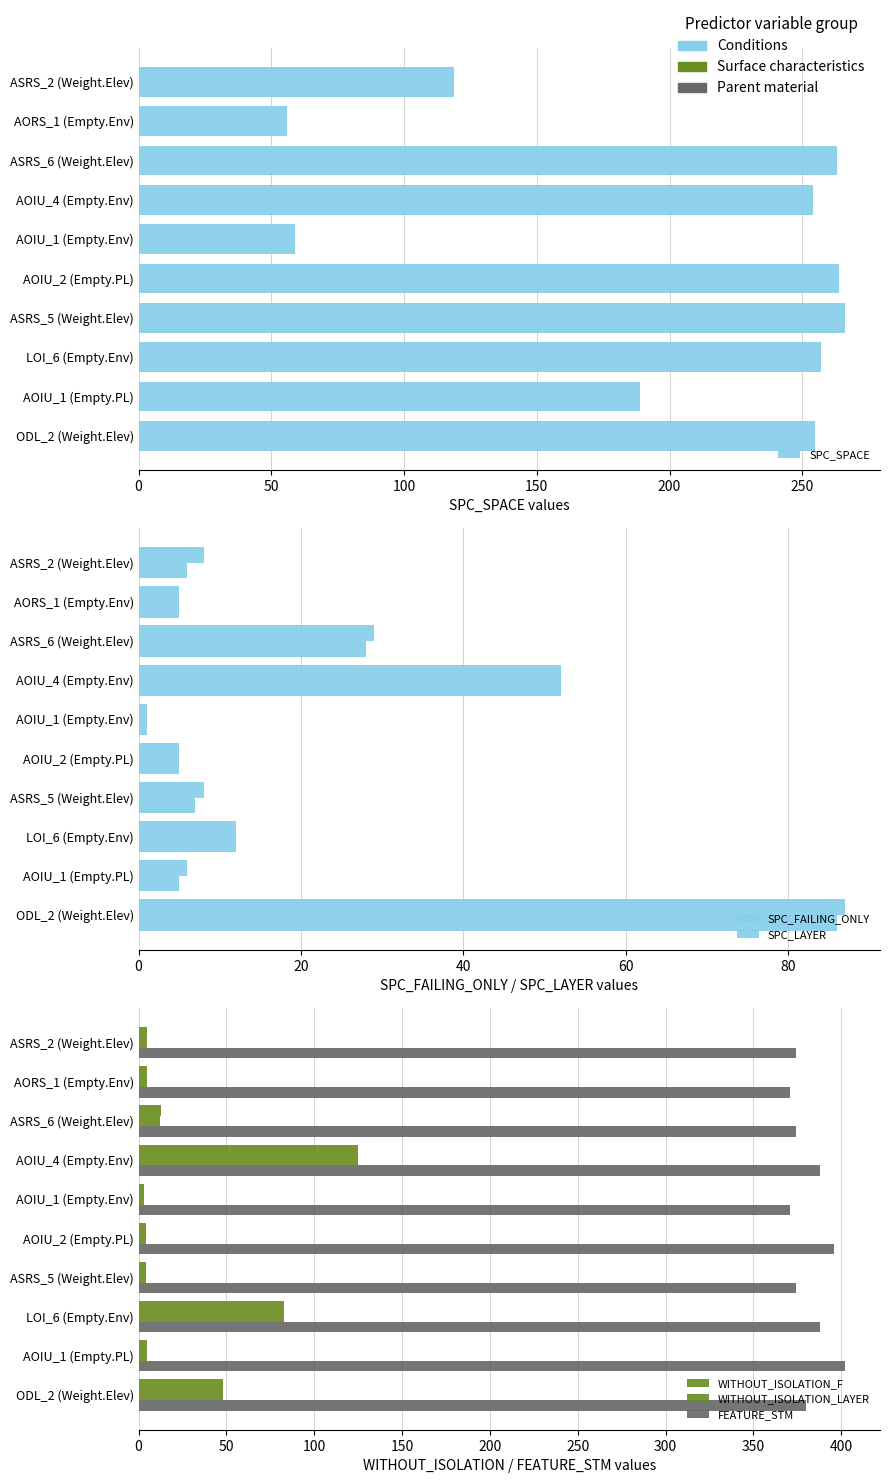

How many data points in WITHOUT_ISOLATION_F are less than 5?

3